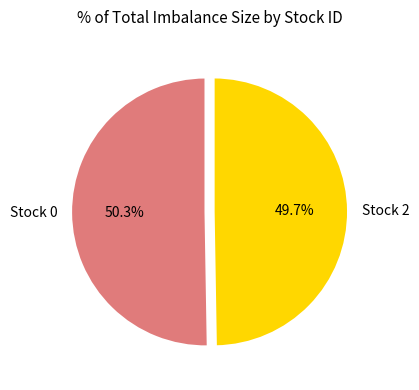

Which slice is the smallest?

Stock 2